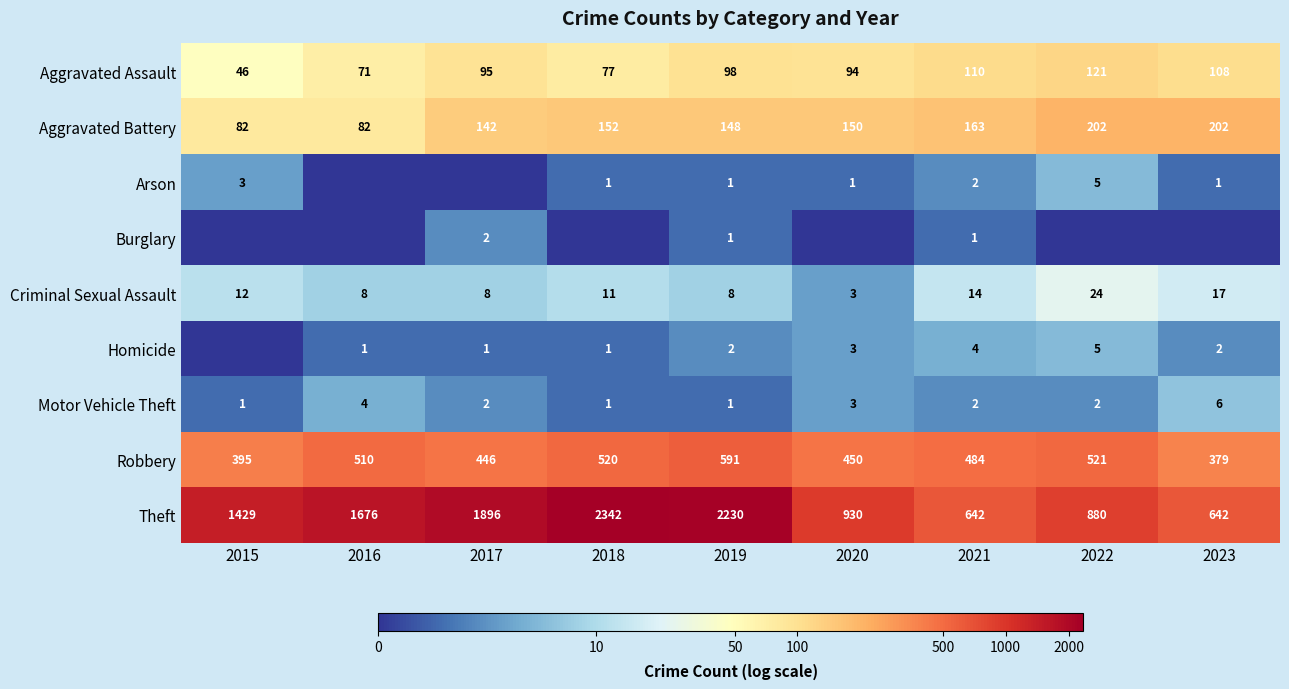

List the labels in order of Robbery value, largest first.

2019, 2022, 2018, 2016, 2021, 2020, 2017, 2015, 2023